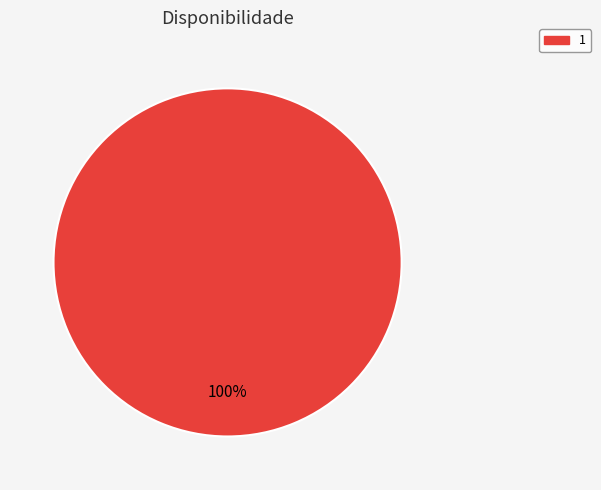

Rank the categories by value from highest to lowest.

1